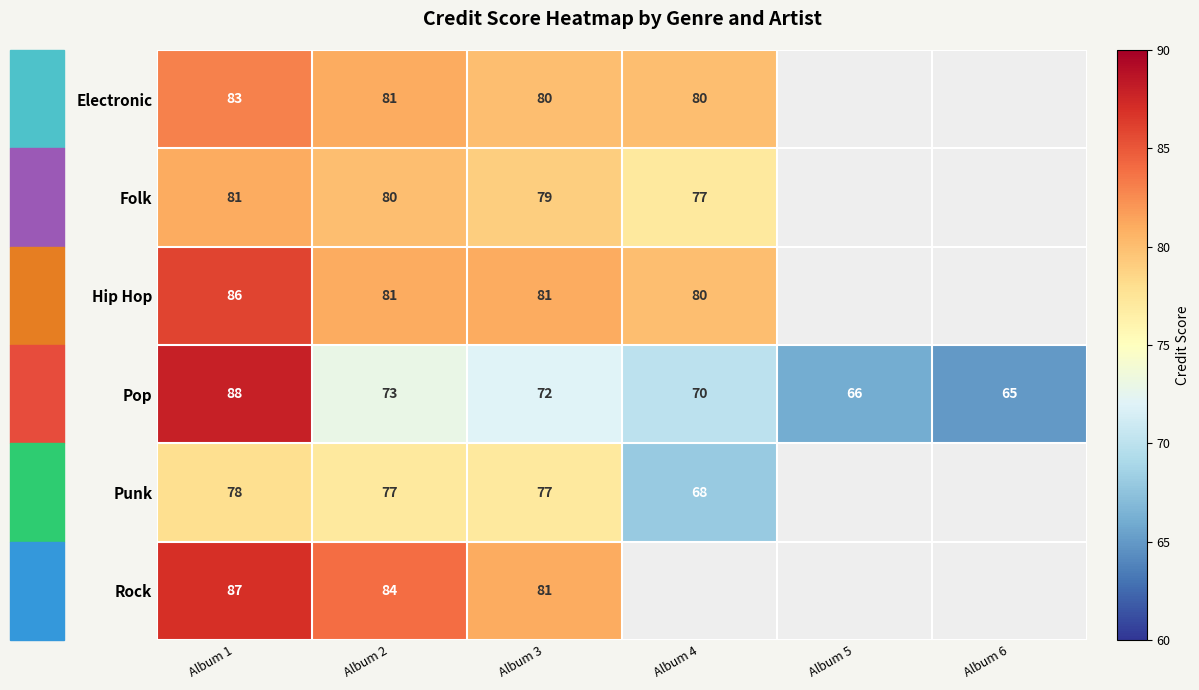

What is the minimum value for Pop?

65